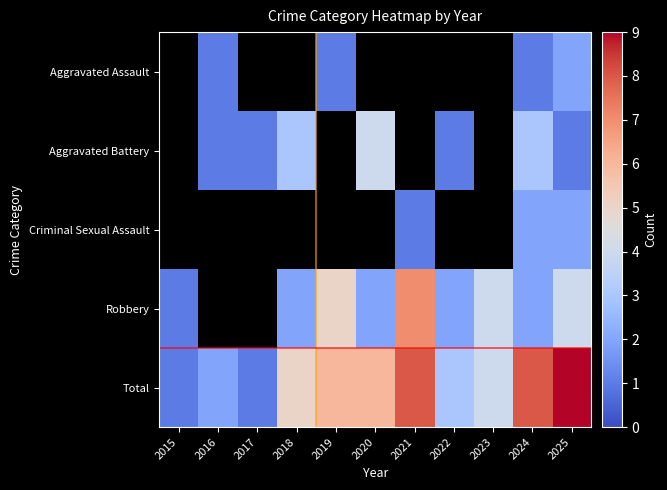

Which series has the largest total across all categories?

Total